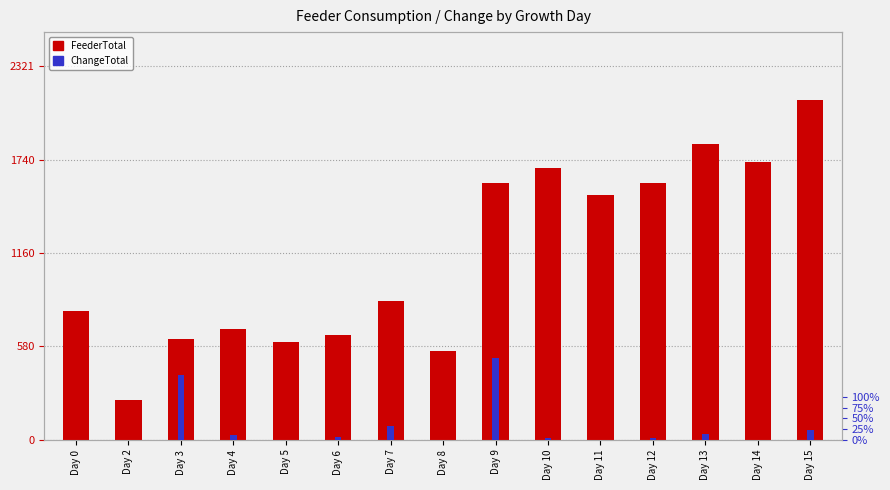

What is the difference between the second highest and second lowest values in the FeederTotal series?

1285